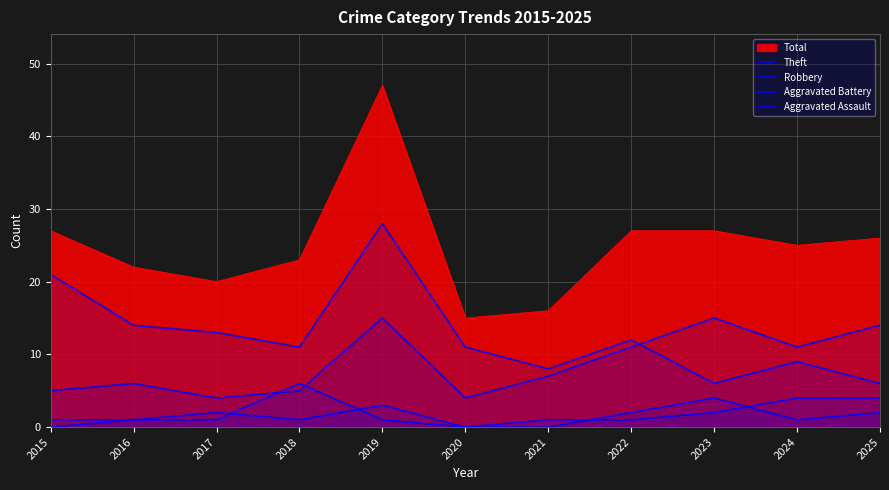

Does the chart display data point markers on the line(s)?

No